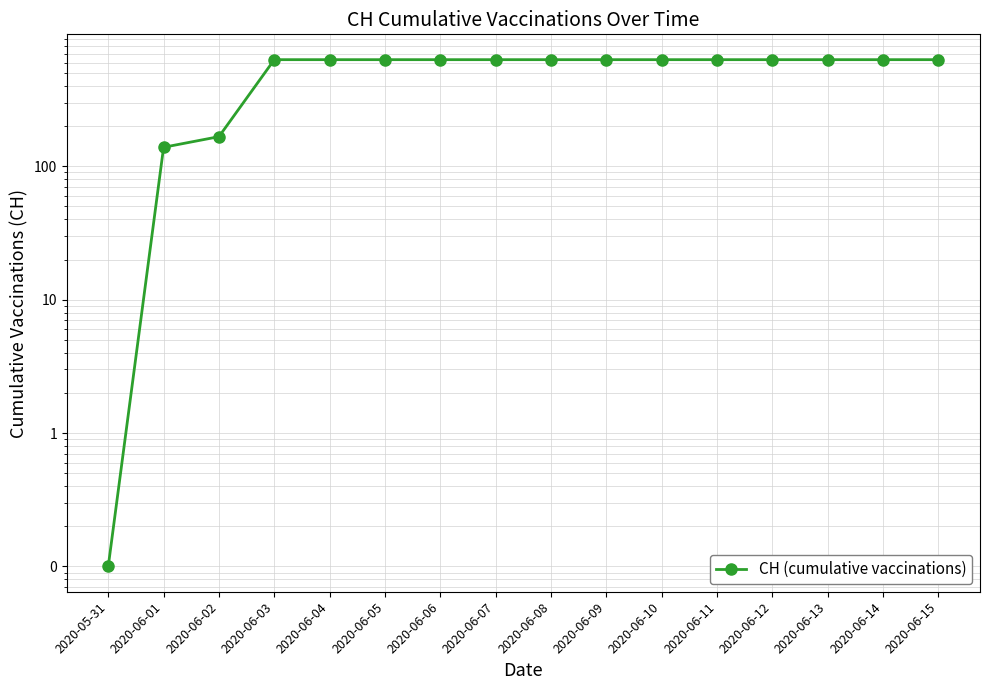

What is the ratio of the value at 2020-06-03 to the value at 2020-06-13?

1.0